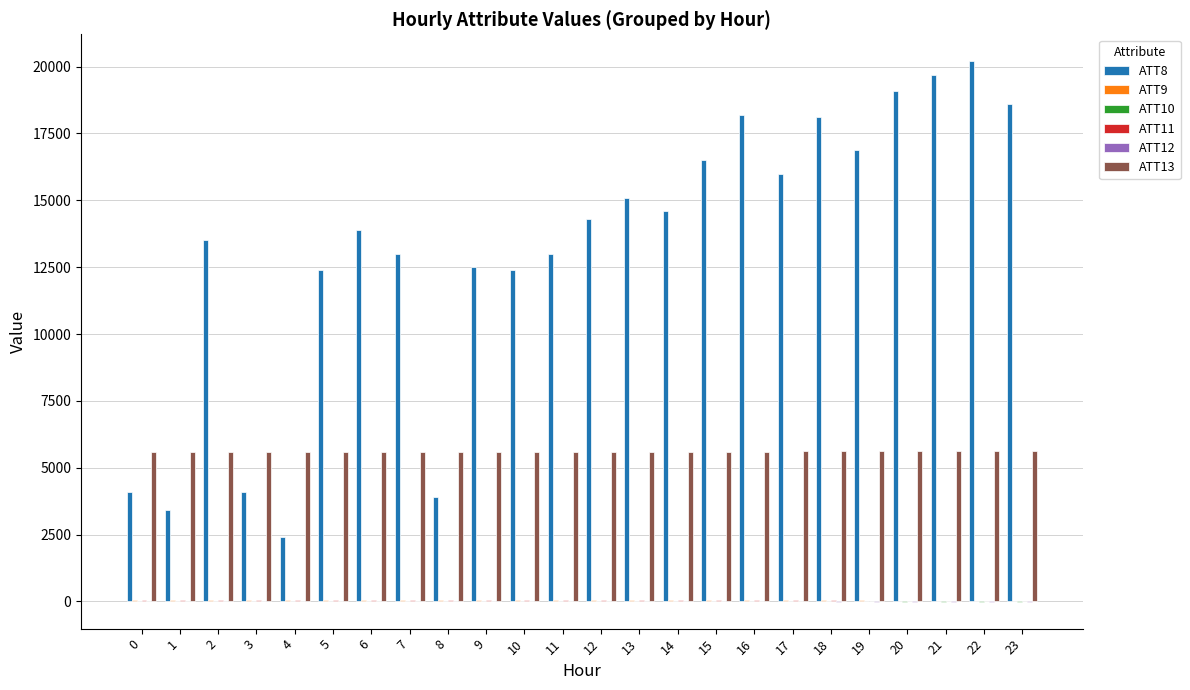

What is the greatest value displayed?

20200.0